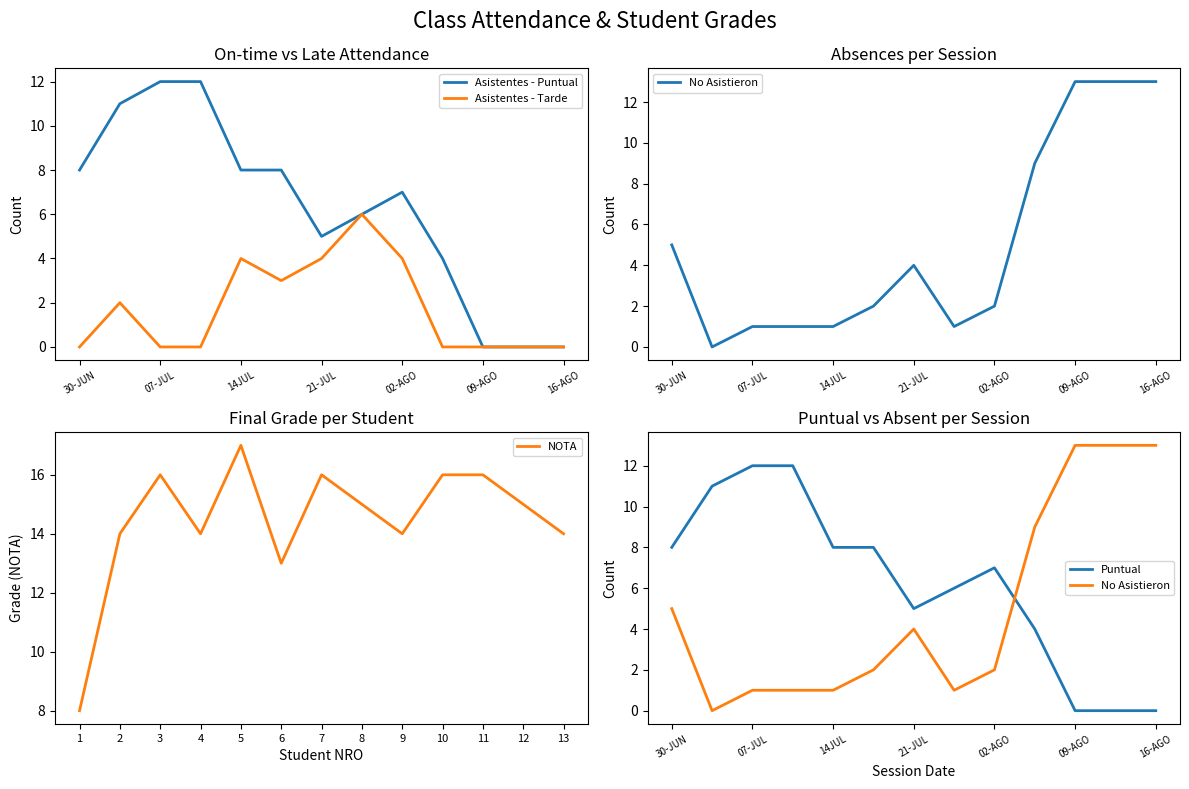

The value of Asistentes - Puntual at 21-JUL is 3. True or false?

False